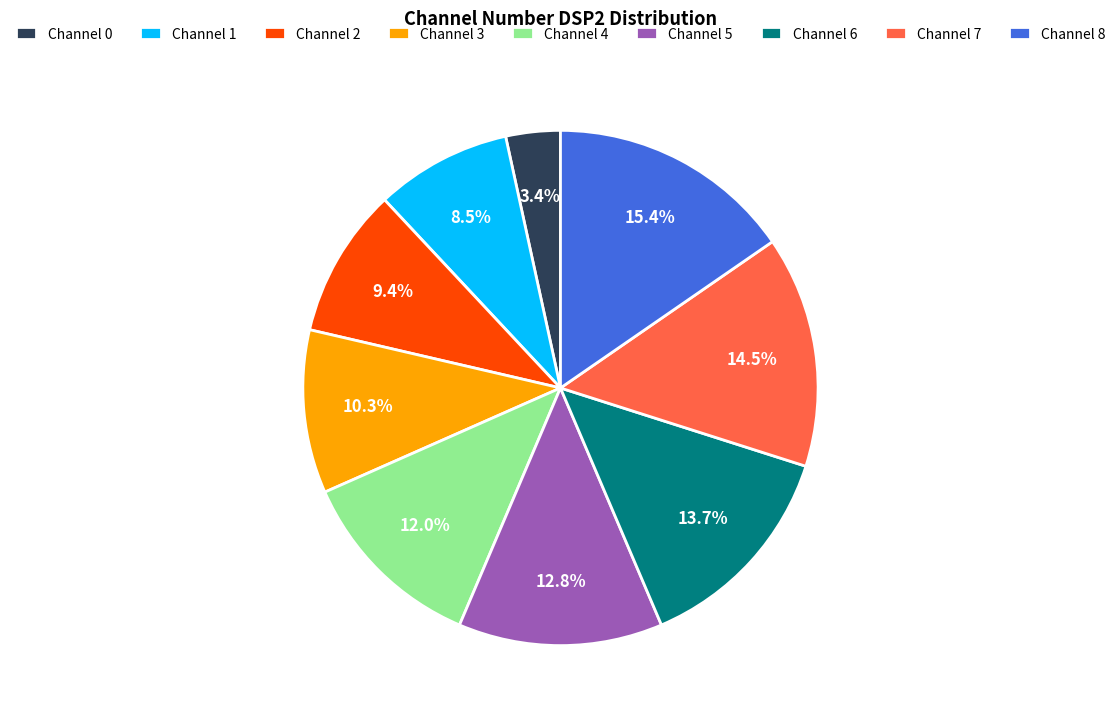

How many segments does this pie chart have?

9